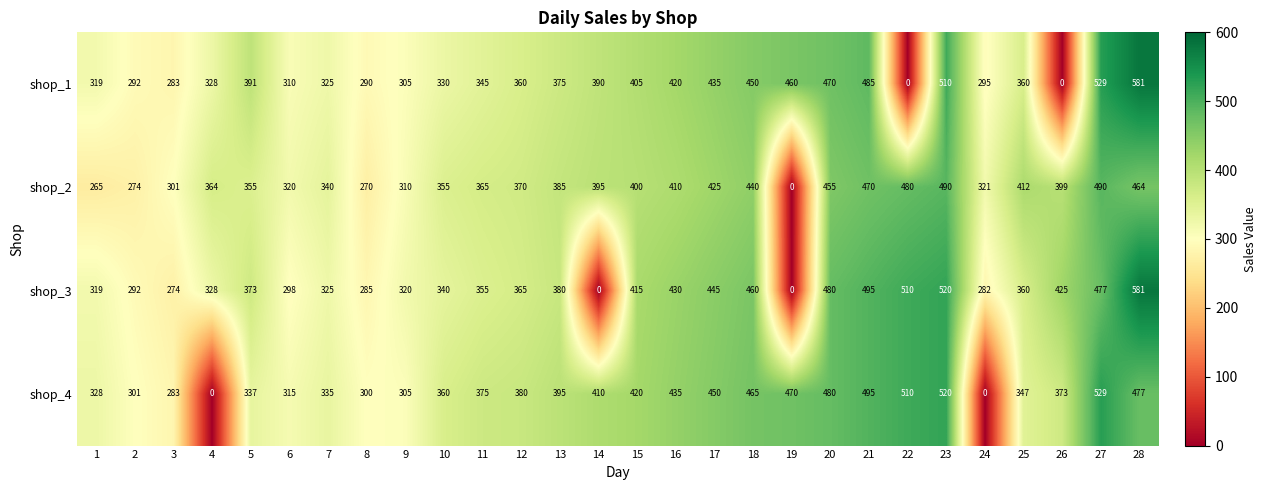

What is the total value across all series at 12?

1475